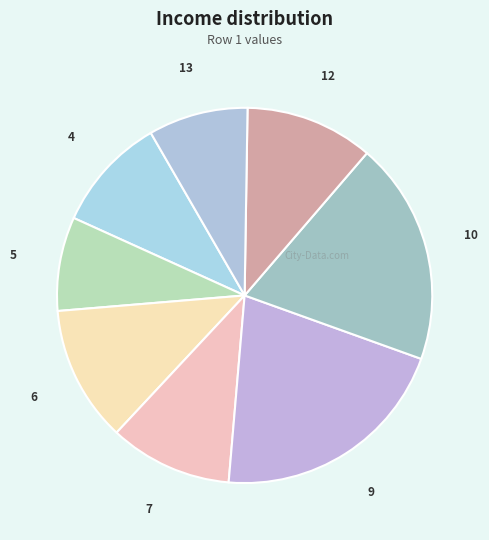

Is there a majority slice in this chart?

No